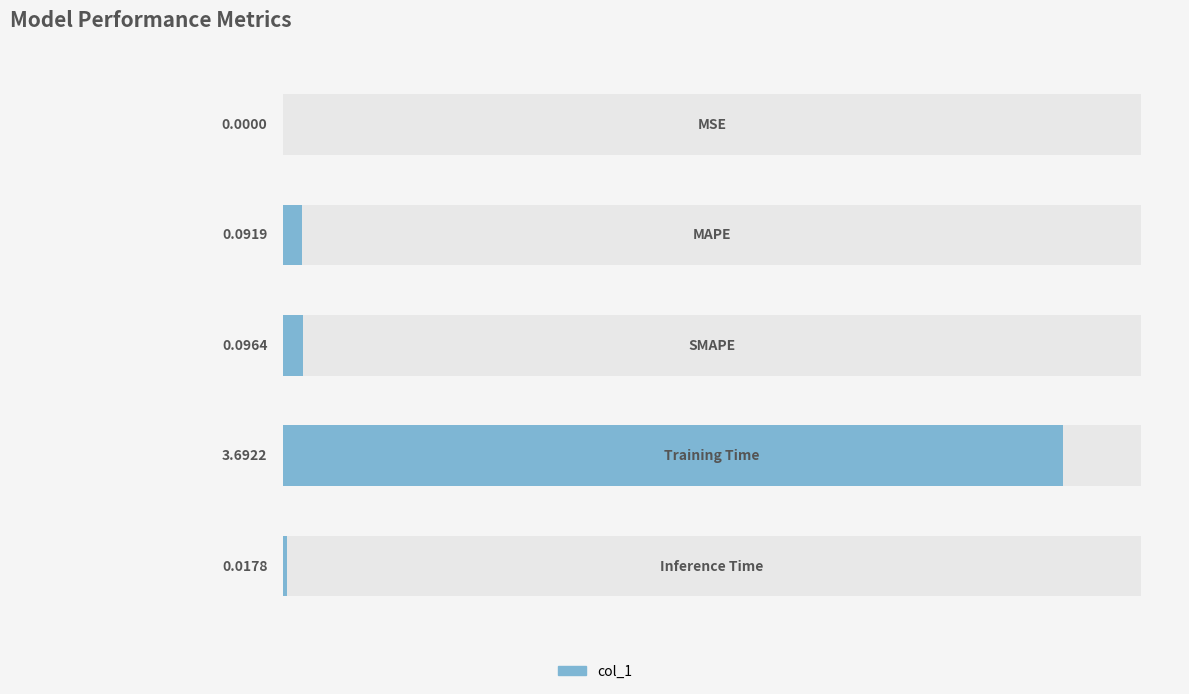

How many distinct data groups are displayed?

1